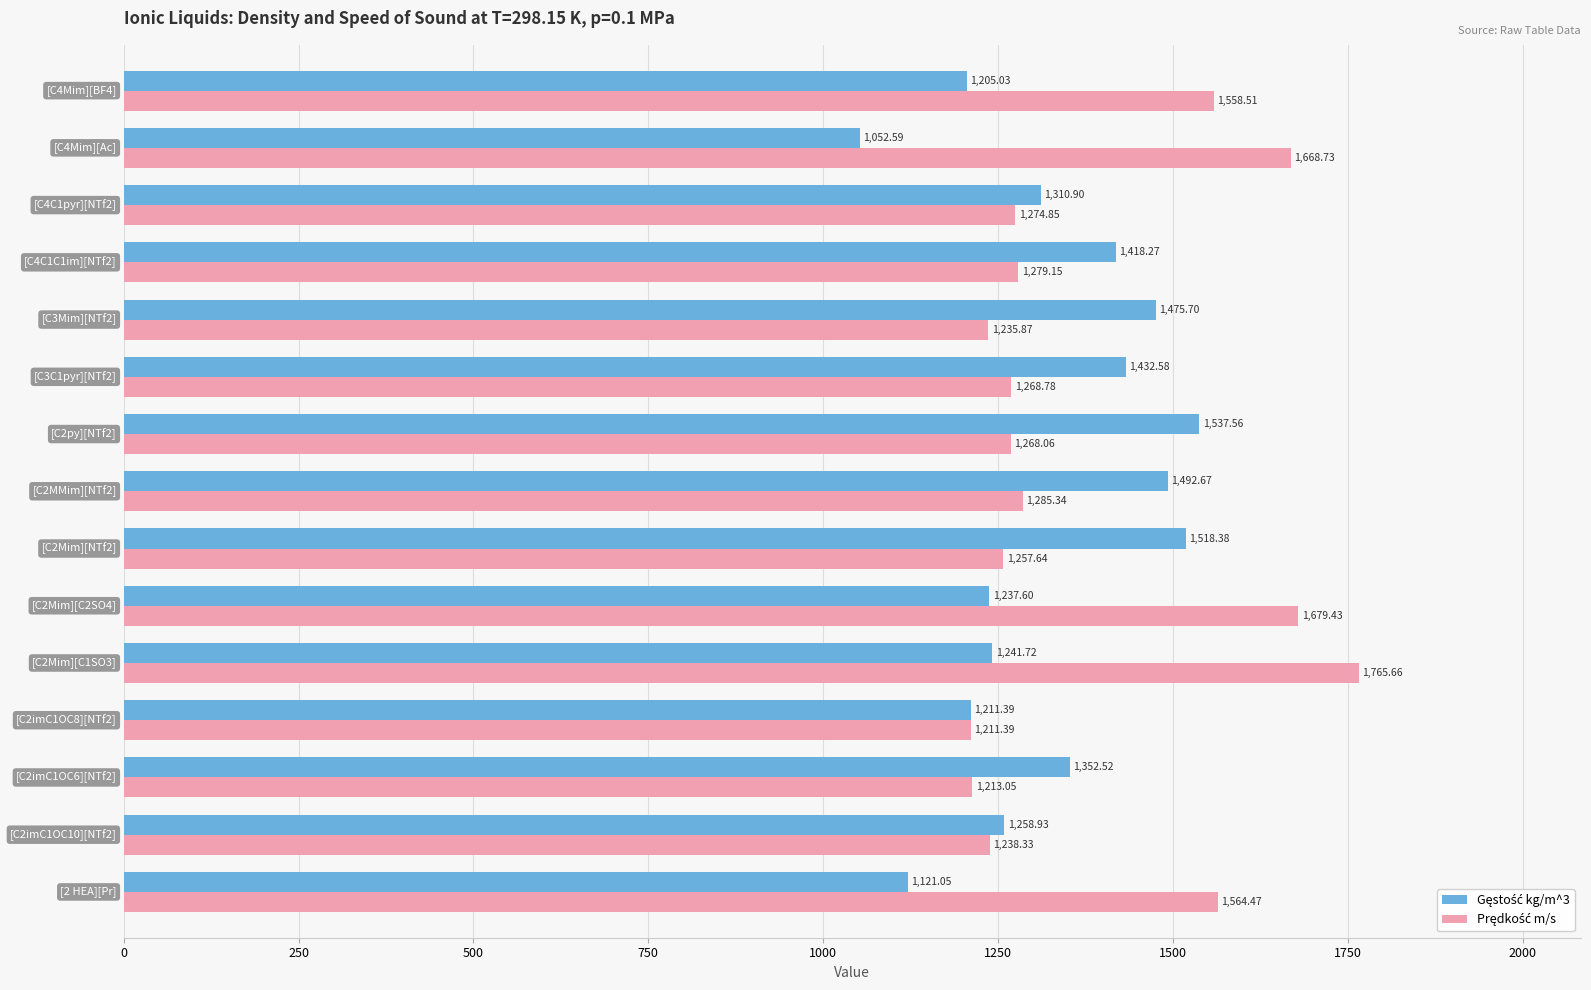

At how many categories does at least one series exceed 1542?

5